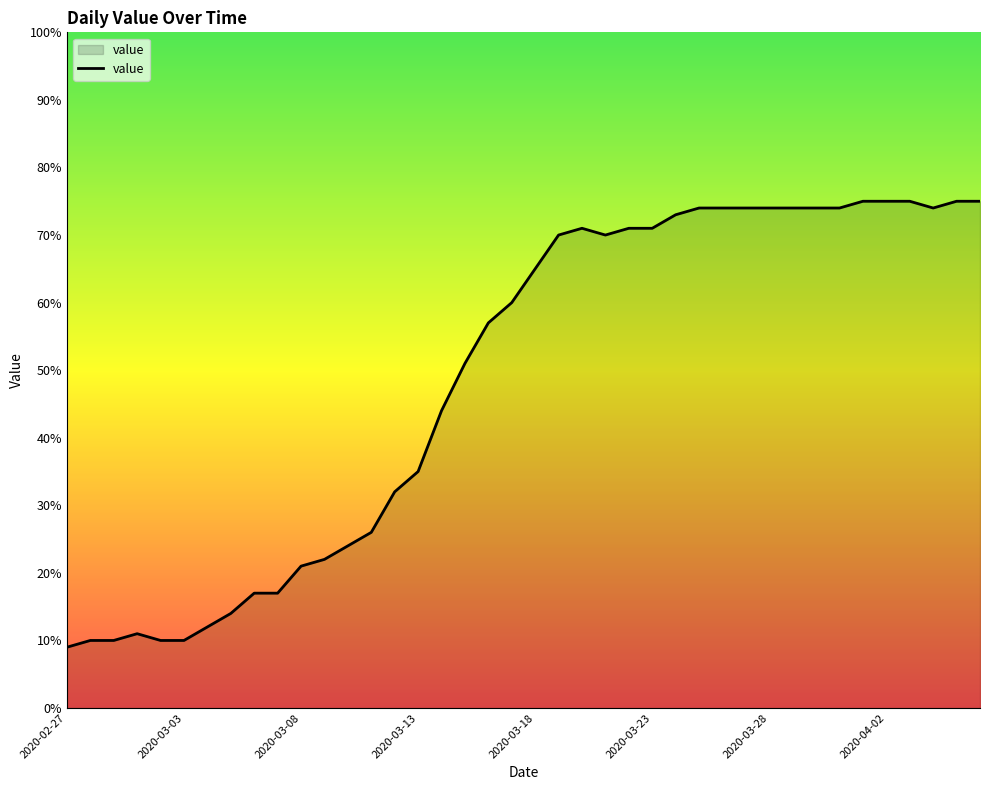

What is the minimum value shown in the chart?

9.0